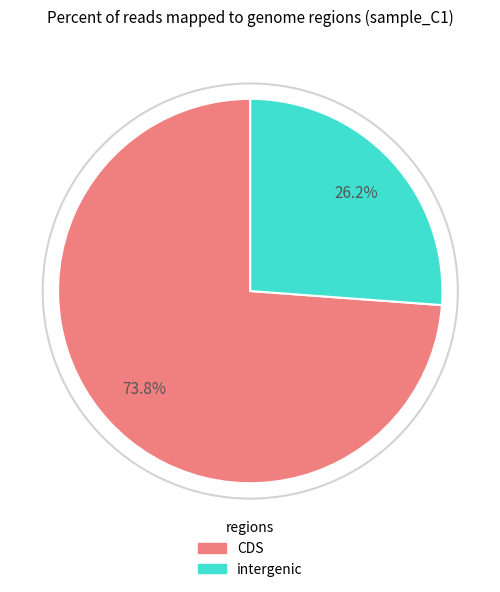

Rank the categories by value from lowest to highest.

intergenic, CDS